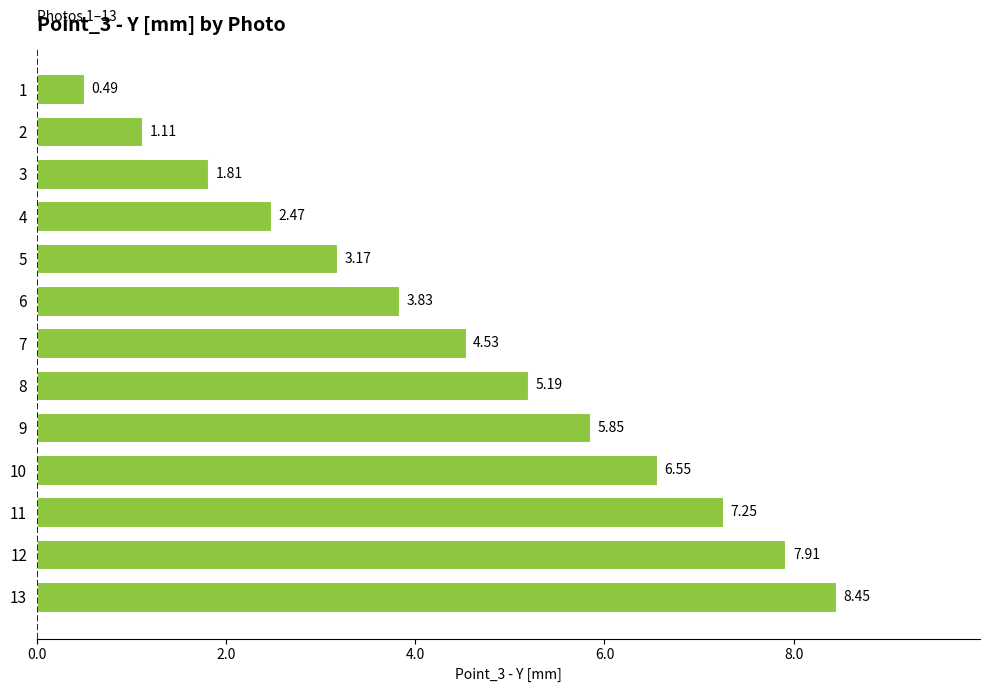

List the labels in order of value, largest first.

13, 12, 11, 10, 9, 8, 7, 6, 5, 4, 3, 2, 1